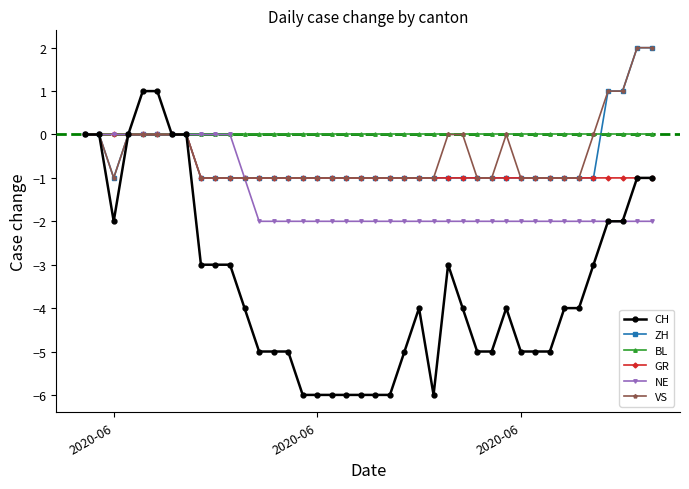

Which series has the largest total across all categories?

BL